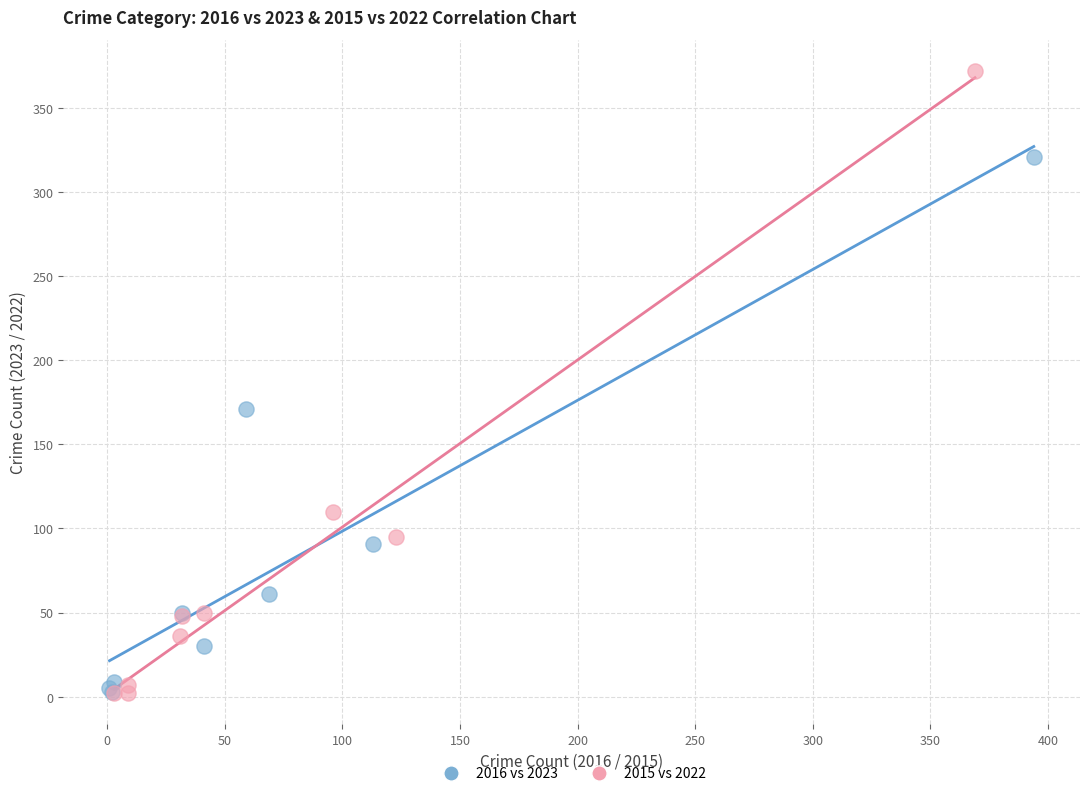

What are all the series names shown in the legend?

2016 vs 2023, 2015 vs 2022